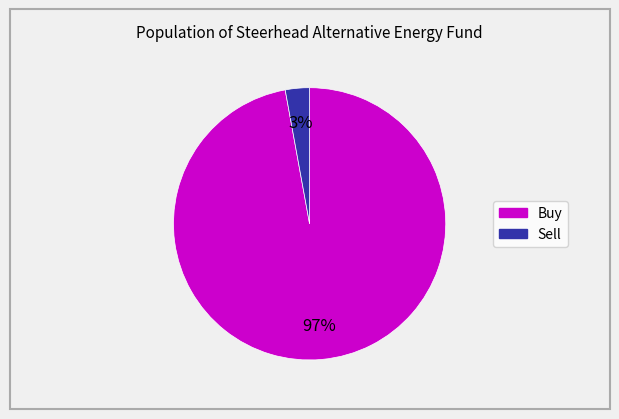

To the nearest percent, what is the combined percentage of Buy and Sell?

100%